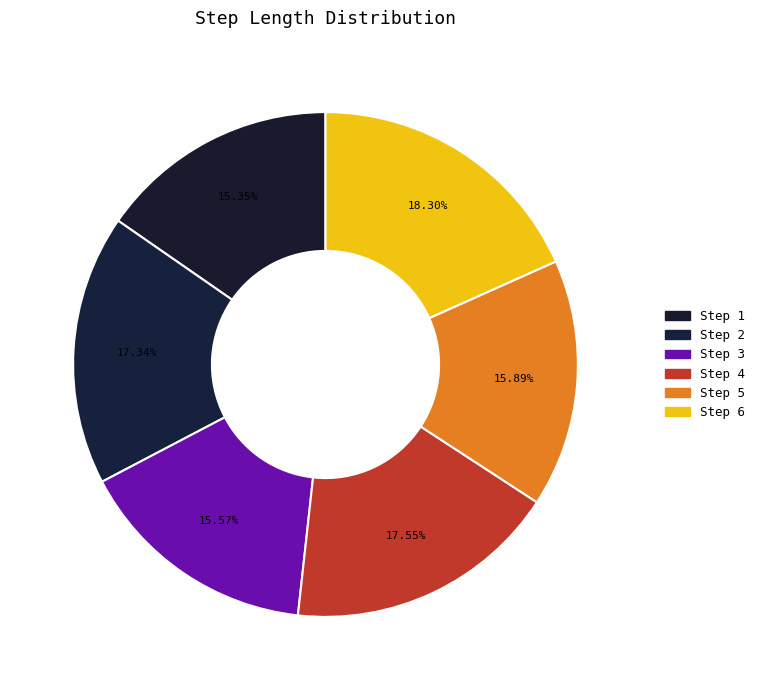

What is the largest slice in the pie chart?

6